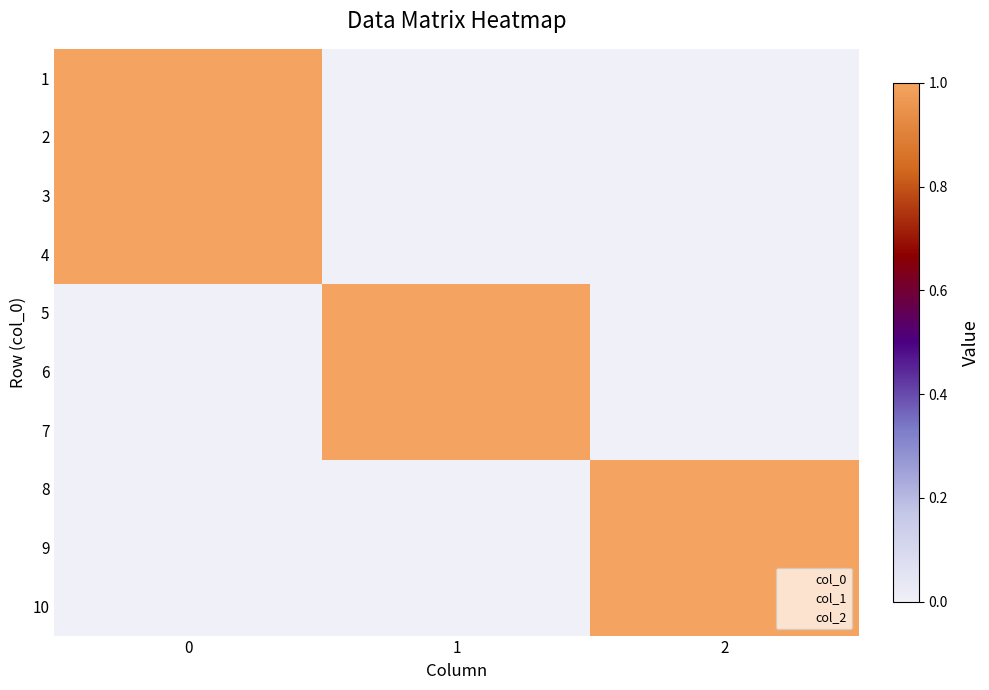

Reading left to right, list all the values displayed in this chart.

1: 0=1	1=0	2=0
2: 0=1	1=0	2=0
3: 0=1	1=0	2=0
4: 0=1	1=0	2=0
5: 0=0	1=1	2=0
6: 0=0	1=1	2=0
7: 0=0	1=1	2=0
8: 0=0	1=0	2=1
9: 0=0	1=0	2=1
10: 0=0	1=0	2=1